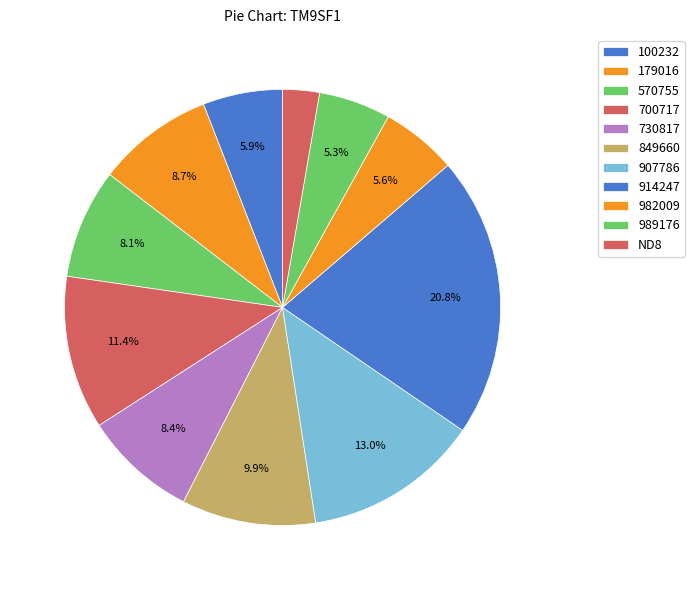

How many slices are in this pie chart?

11